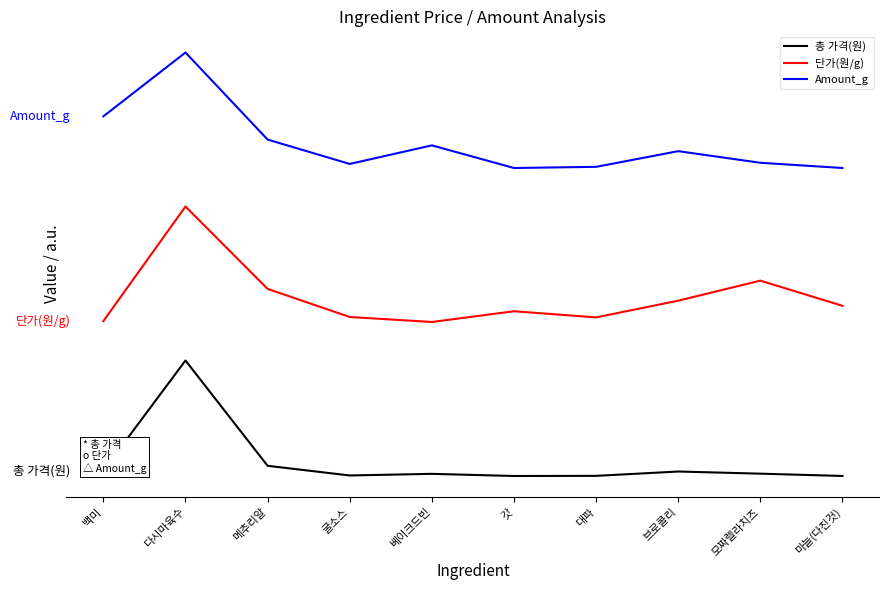

Reading right to left, transcribe all the data shown in this chart.

총 가격(원): 마늘(다진것)=0.3	모짜렐라치즈=30.2	브로콜리=58.0	대파=1.6	갓=0.0	베이크드빈=27.8	굴소스=6.8	메추리알=132.2	다시마육수=1500.0	백미=68.8
단가(원/g): 마늘(다진것)=2210.2	모짜렐라치즈=2537.0	브로콜리=2277.0	대파=2059.8	갓=2139.6	베이크드빈=2000.0	굴소스=2064.9	메추리알=2430.0	다시마육수=3500.0	백미=2011.3
Amount_g: 마늘(다진것)=4000.0	모짜렐라치즈=4067.8	브로콜리=4218.6	대파=4015.1	갓=4000.0	베이크드빈=4294.0	굴소스=4052.8	메추리알=4369.3	다시마육수=5500.0	백미=4670.9